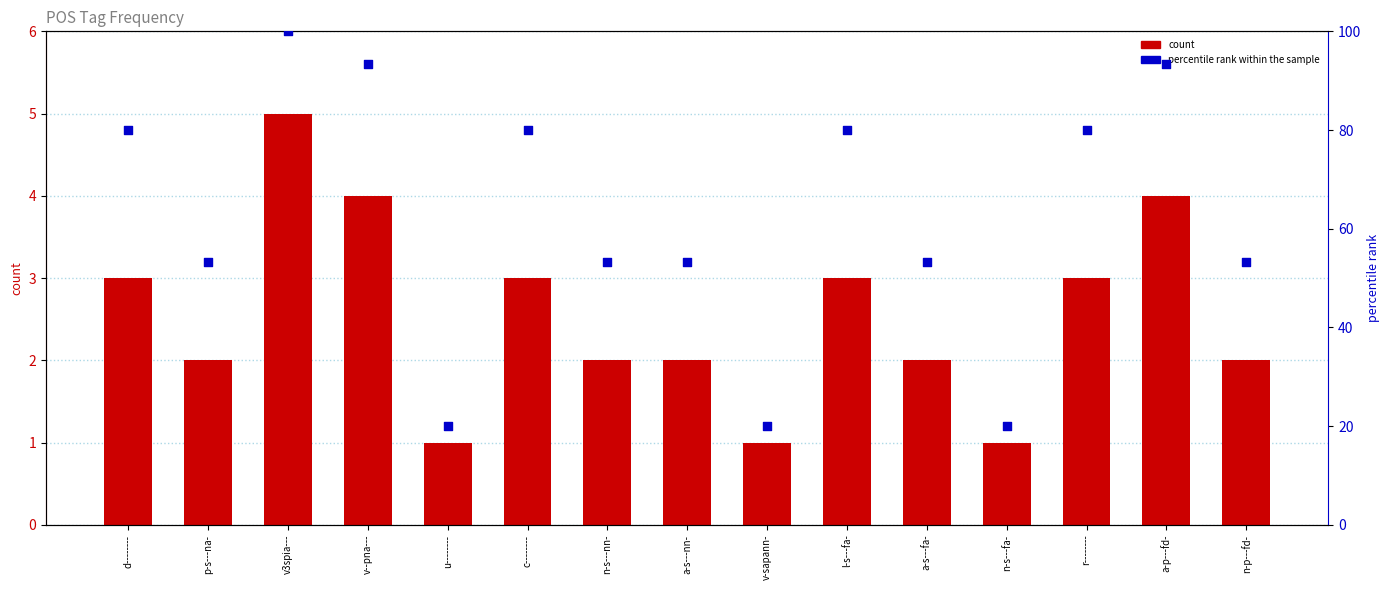

Which series contains the lowest Y value?

count